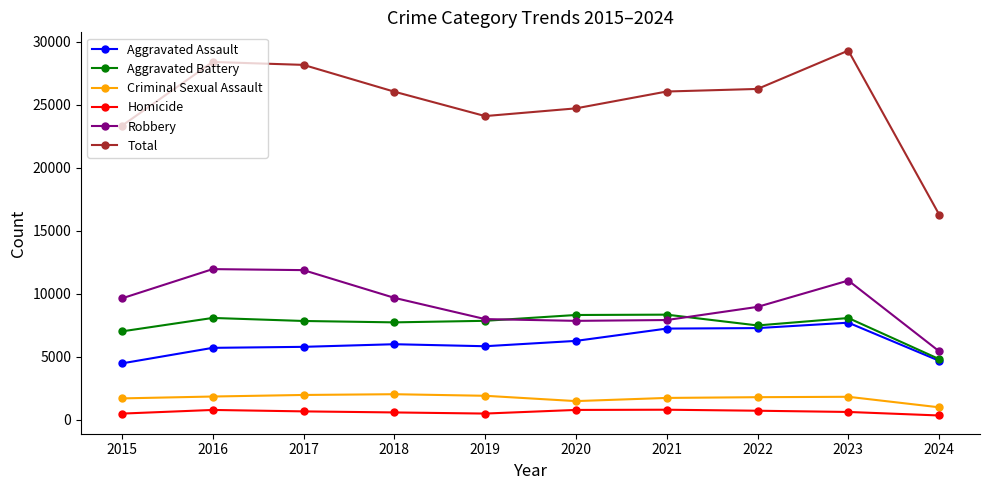

How many categories are shown in the chart?

10